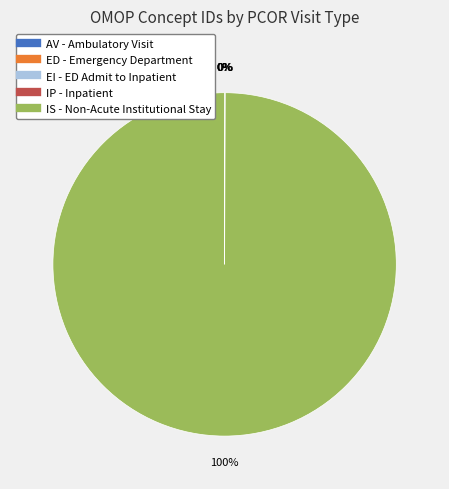

To the nearest percent, what is the difference between the largest and smallest slice percentages?

100%